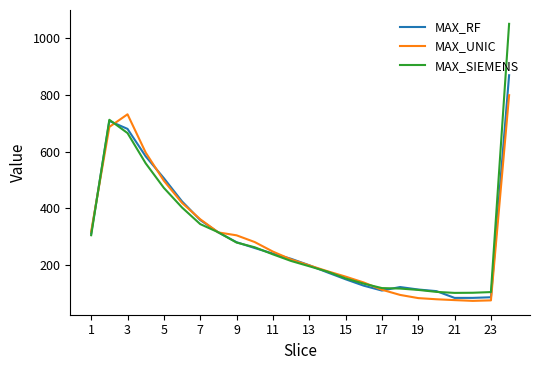

List the series in order of their peak value, lowest first.

MAX_UNIC, MAX_RF, MAX_SIEMENS